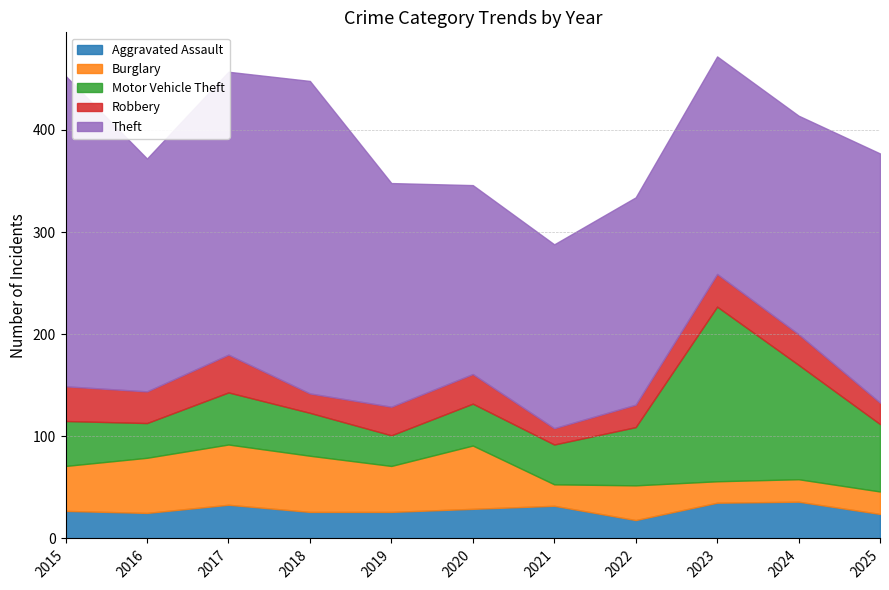

List the series in order of their peak value, highest first.

Theft, Motor Vehicle Theft, Burglary, Robbery, Aggravated Assault